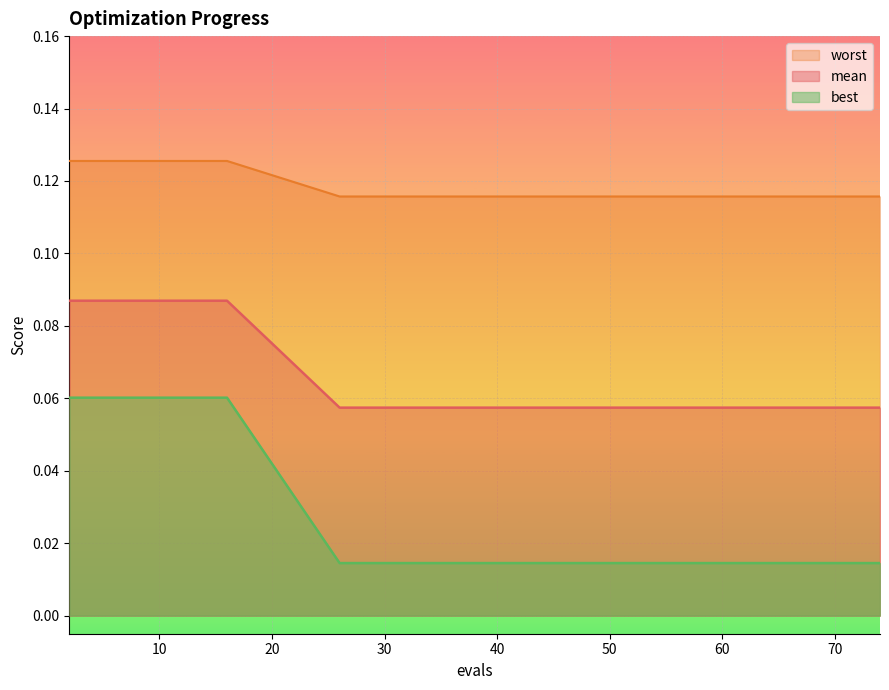

What is the difference between the highest and lowest values at 8?

0.1